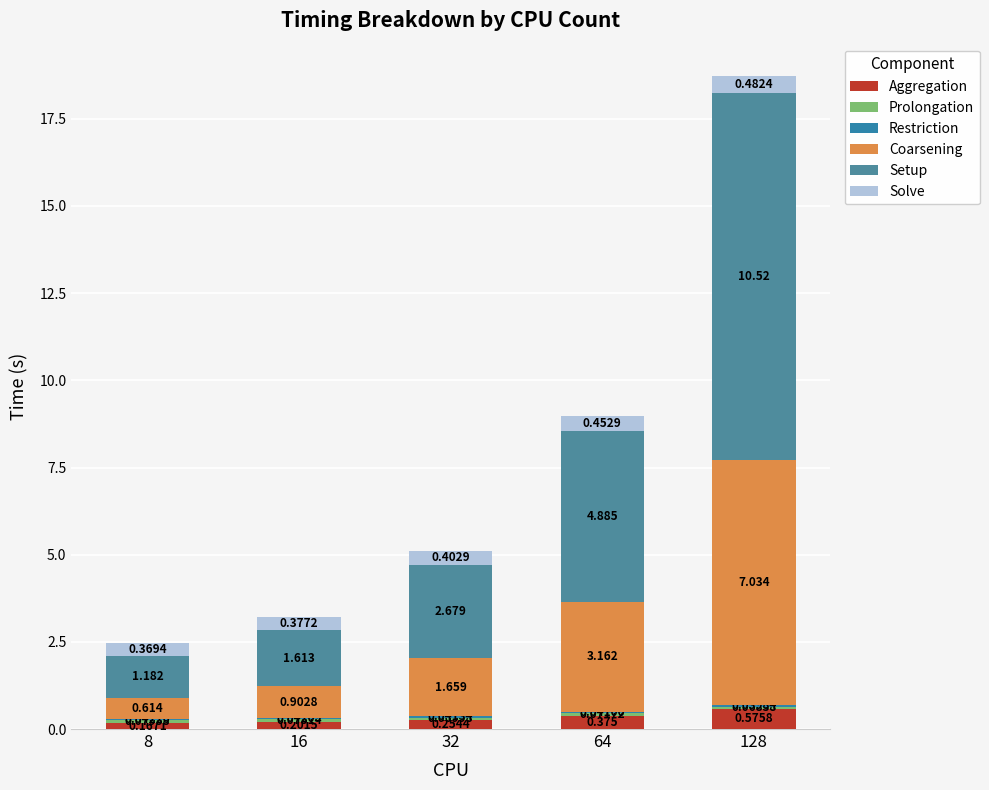

Are the bars grouped side by side (vs. stacked)?

No